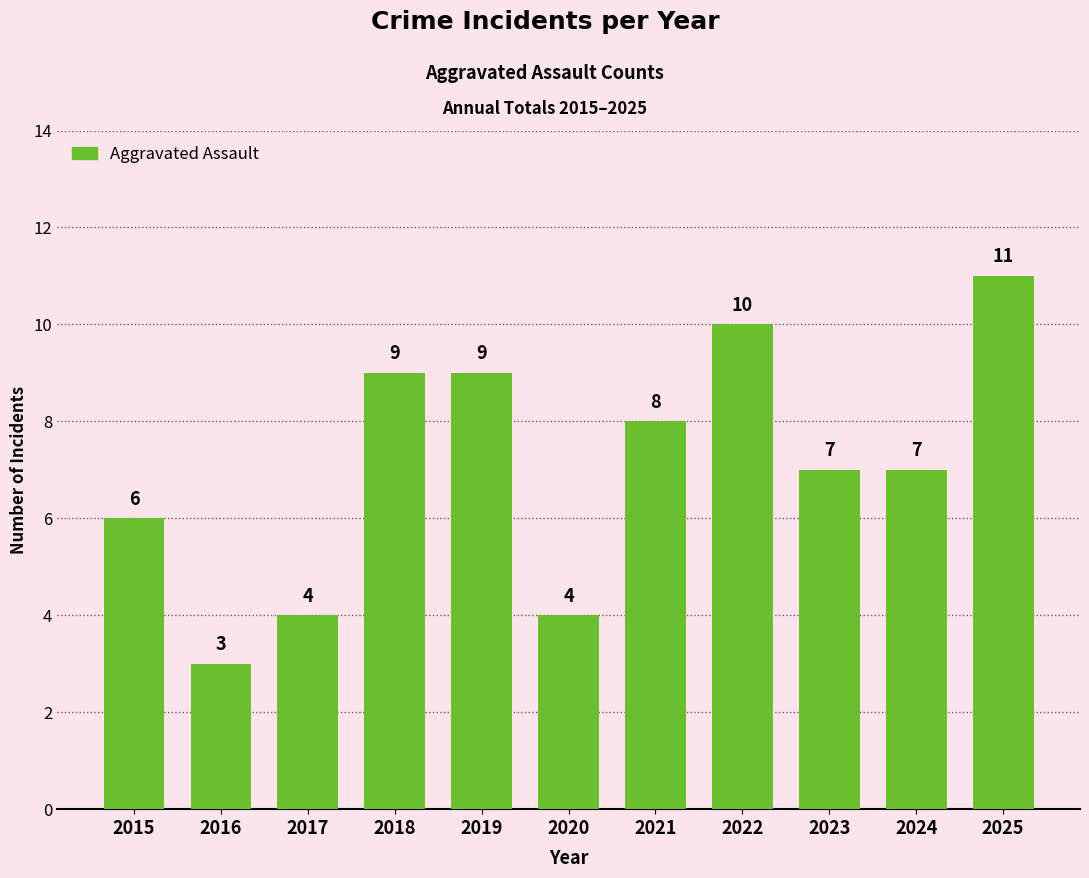

What is the change in value from 2016 to 2018?

+6